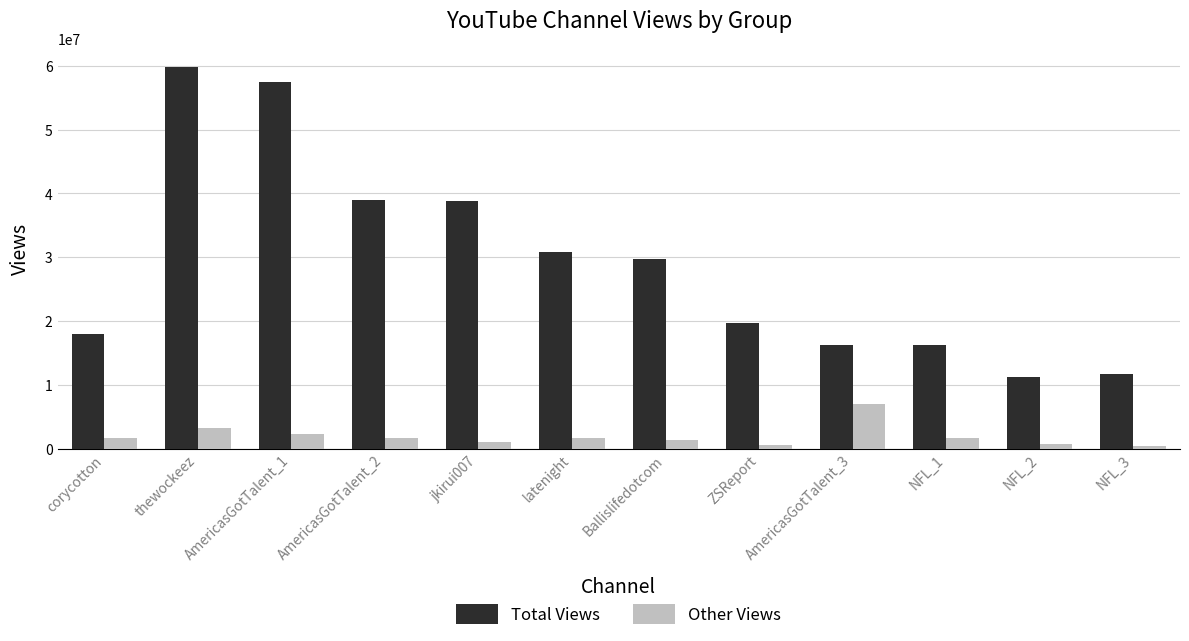

What is the difference between the maximum and minimum values in the Total Views series?

48543700